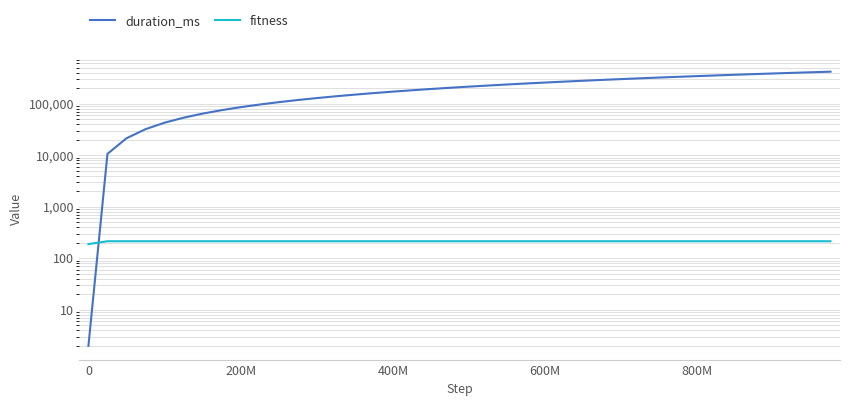

Is it true that duration_ms equals 298704 at 28?

True